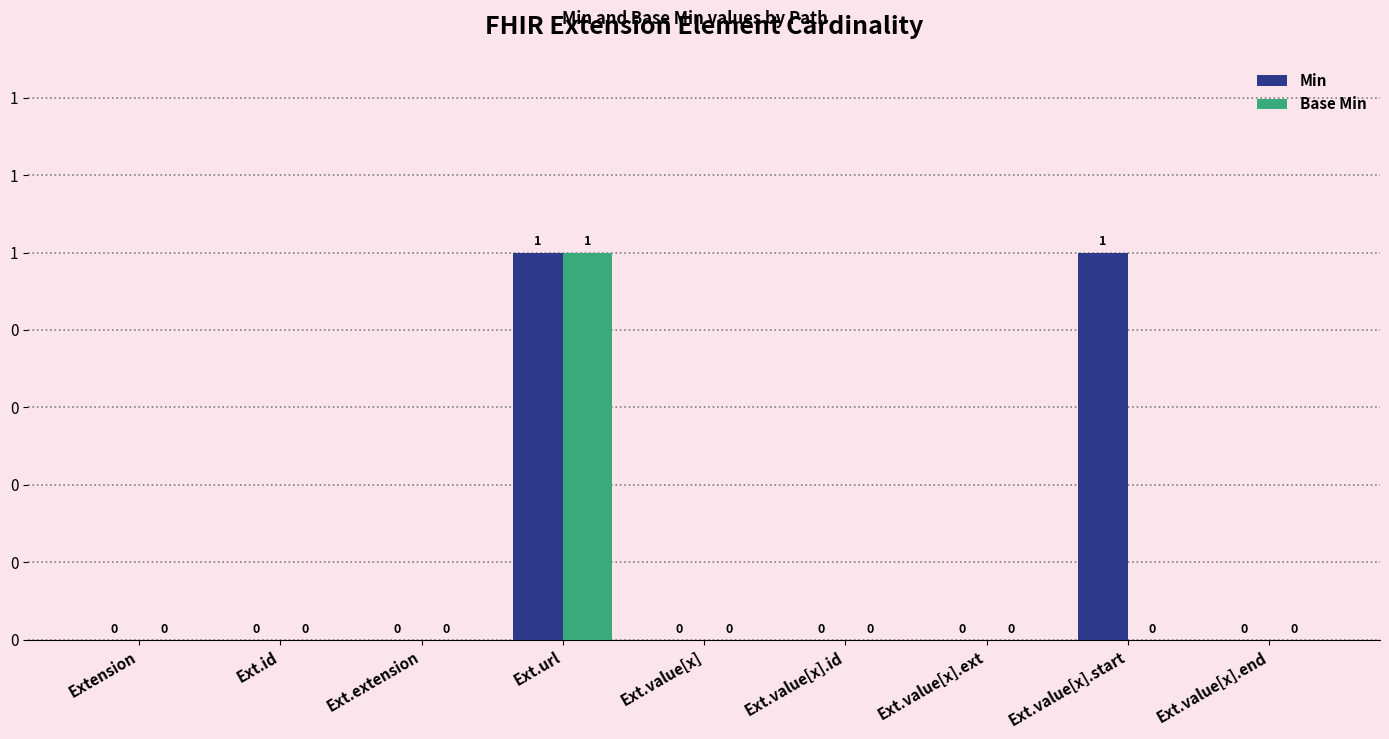

What are all the series names shown in the legend?

Min, Base Min